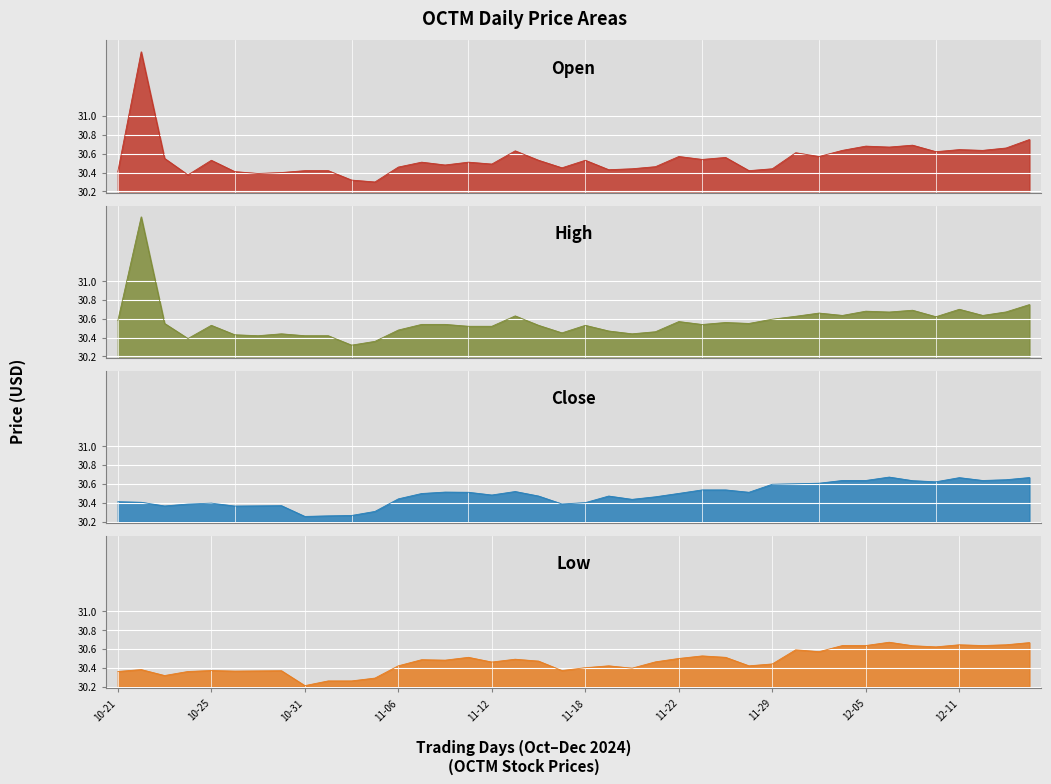

What is the value of the Low point at the 23rd from the left?

30.4